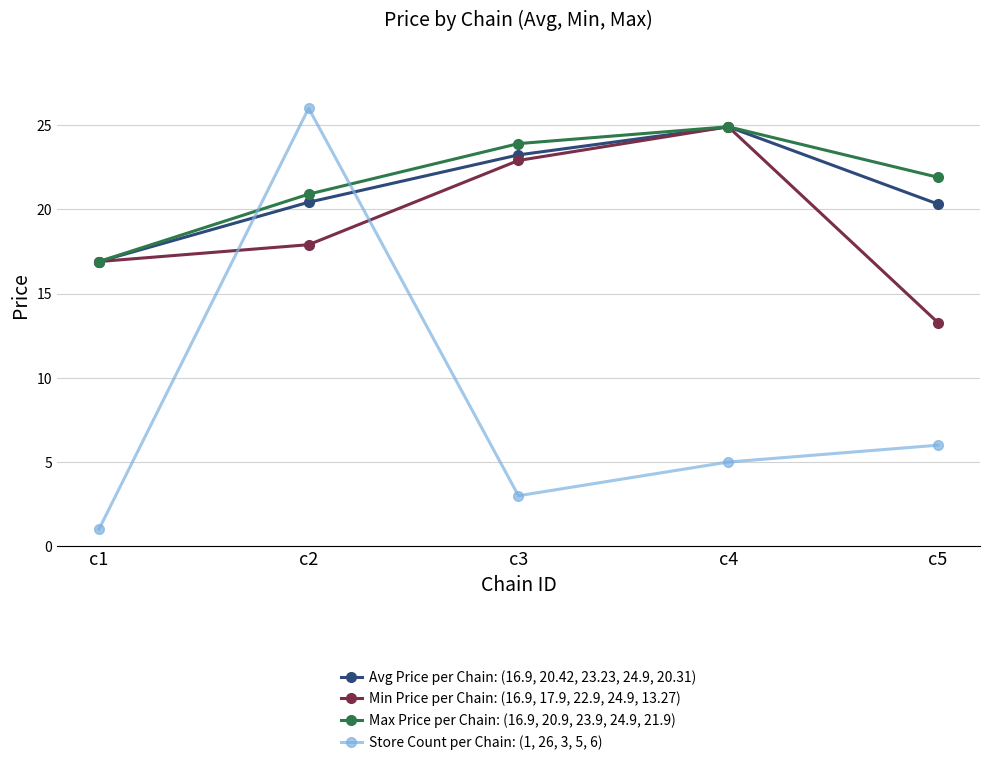

What is the difference between the maximum and second lowest values in the Min Price per Chain: (16.9, 17.9, 22.9, 24.9, 13.27) series?

8.0